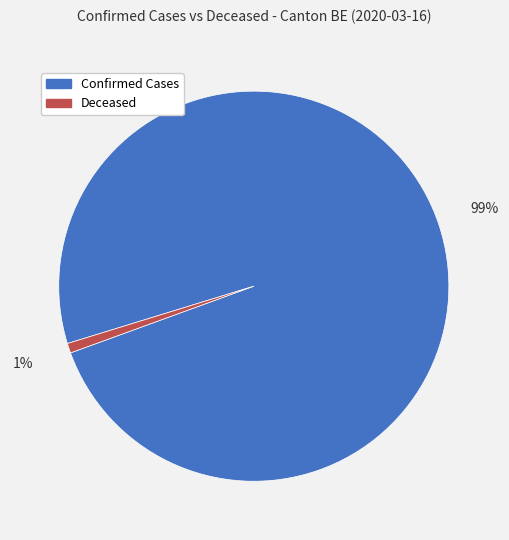

Does any single category account for the majority?

Yes